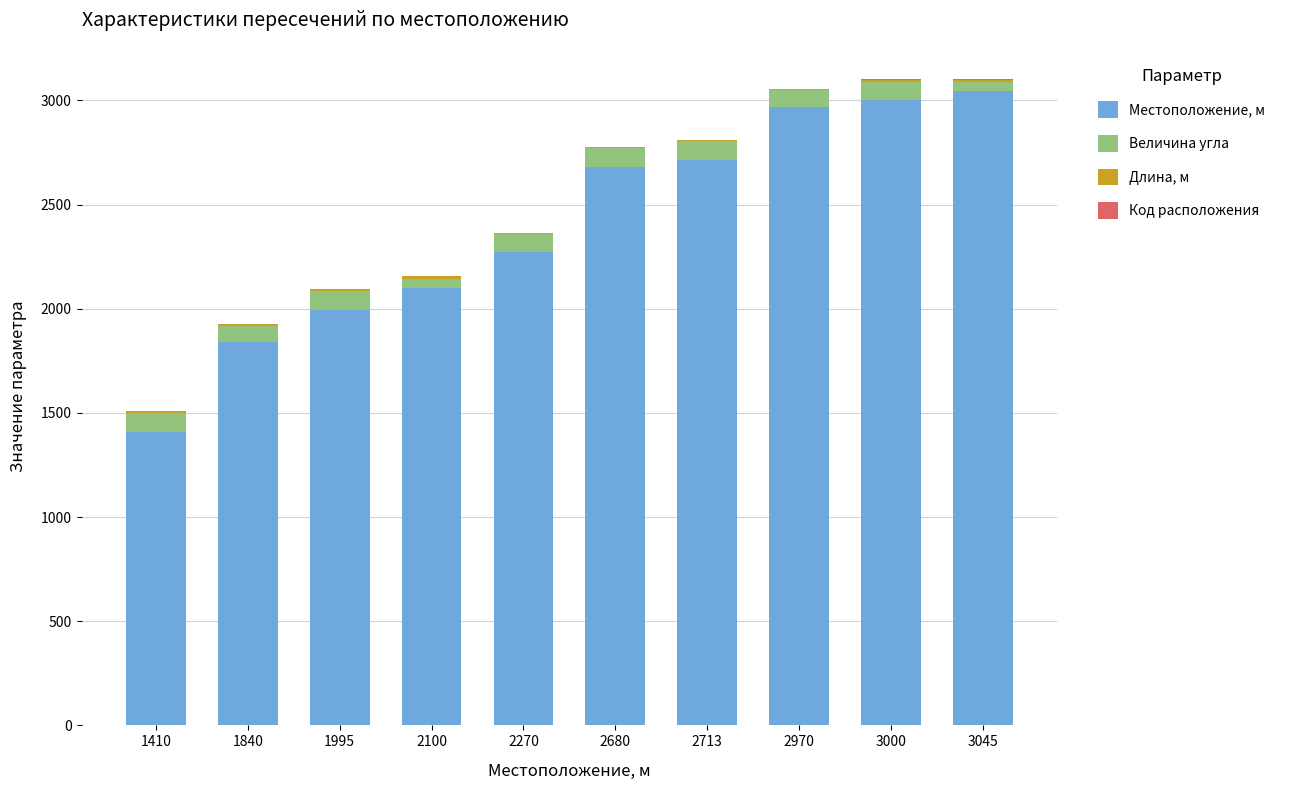

Is it true that Местоположение, м equals 2100 at 2100?

True